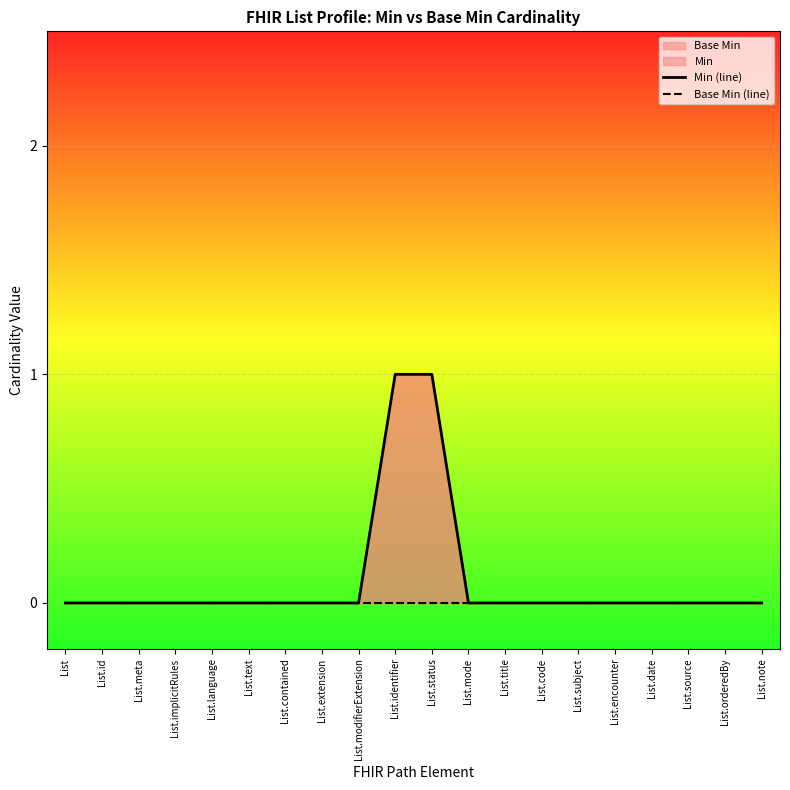

True or false: Min (line) and Base Min (line) cross at least once.

False